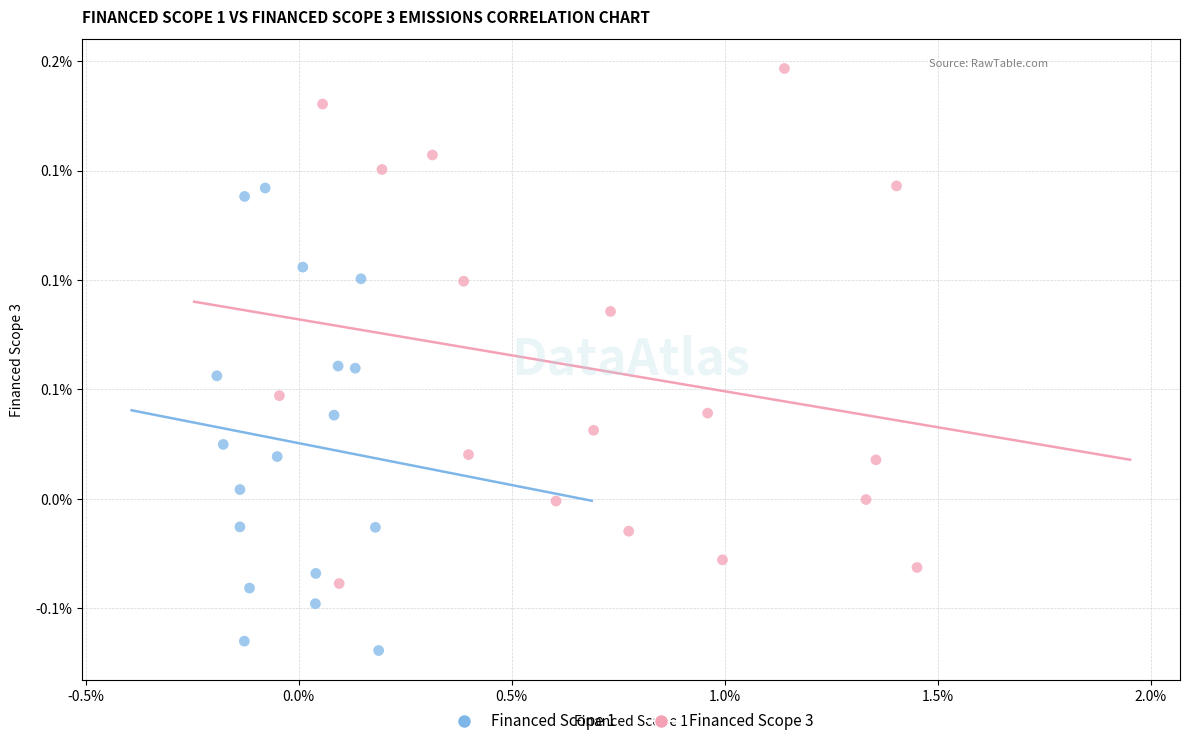

Which series reaches the maximum Y coordinate?

Financed Scope 3